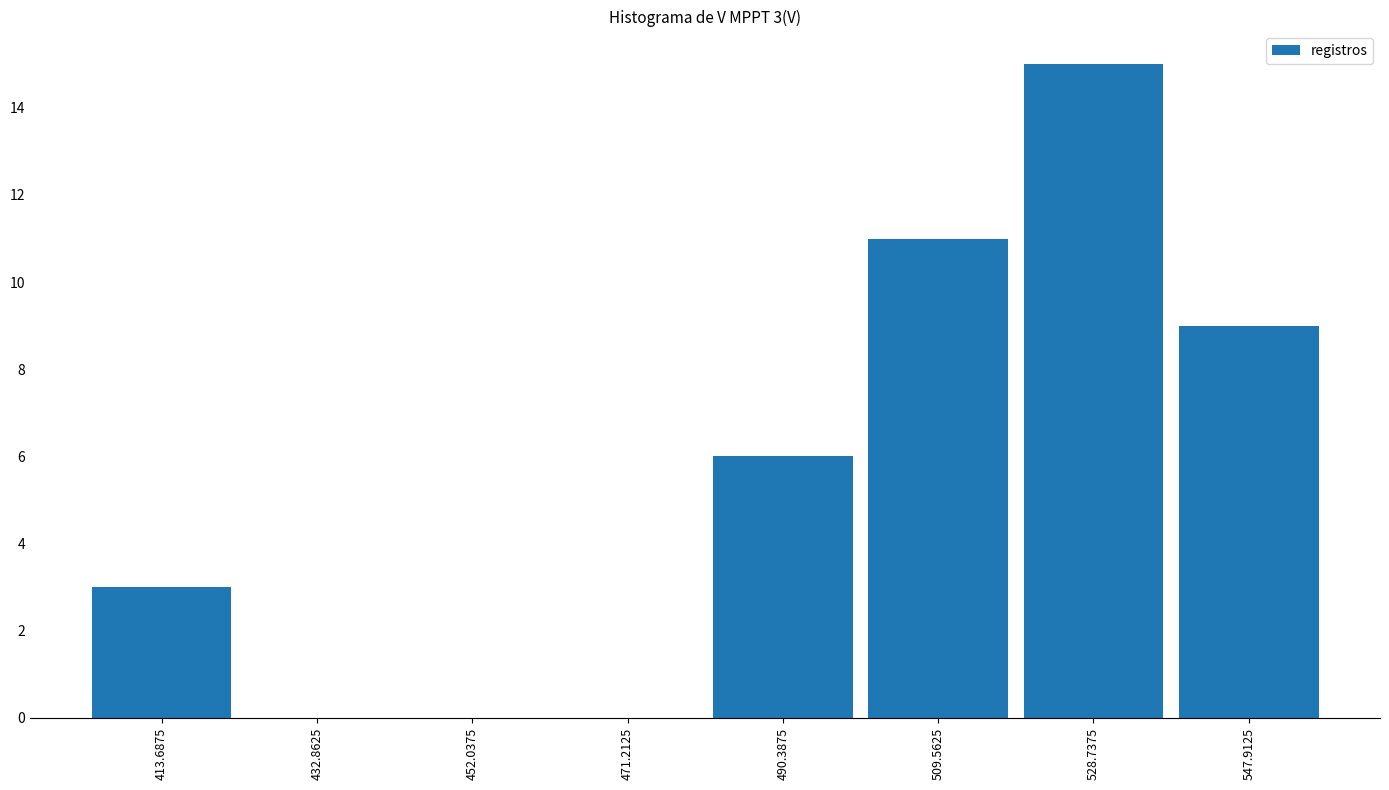

Which range on the x-axis has the tallest bar?

520 to 538